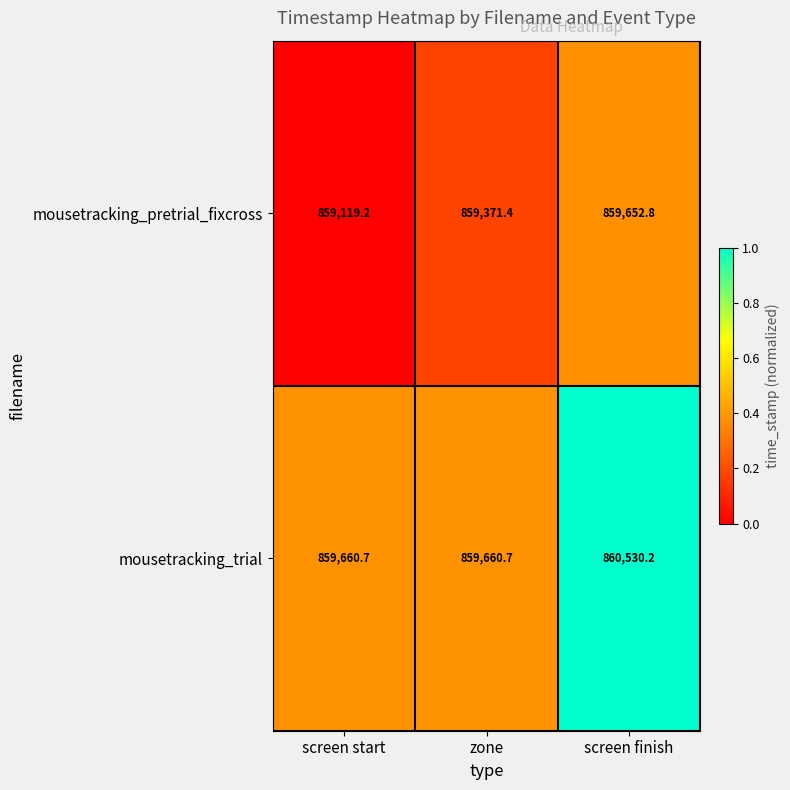

What value does the mousetracking_trial series have at screen start?

859660.7